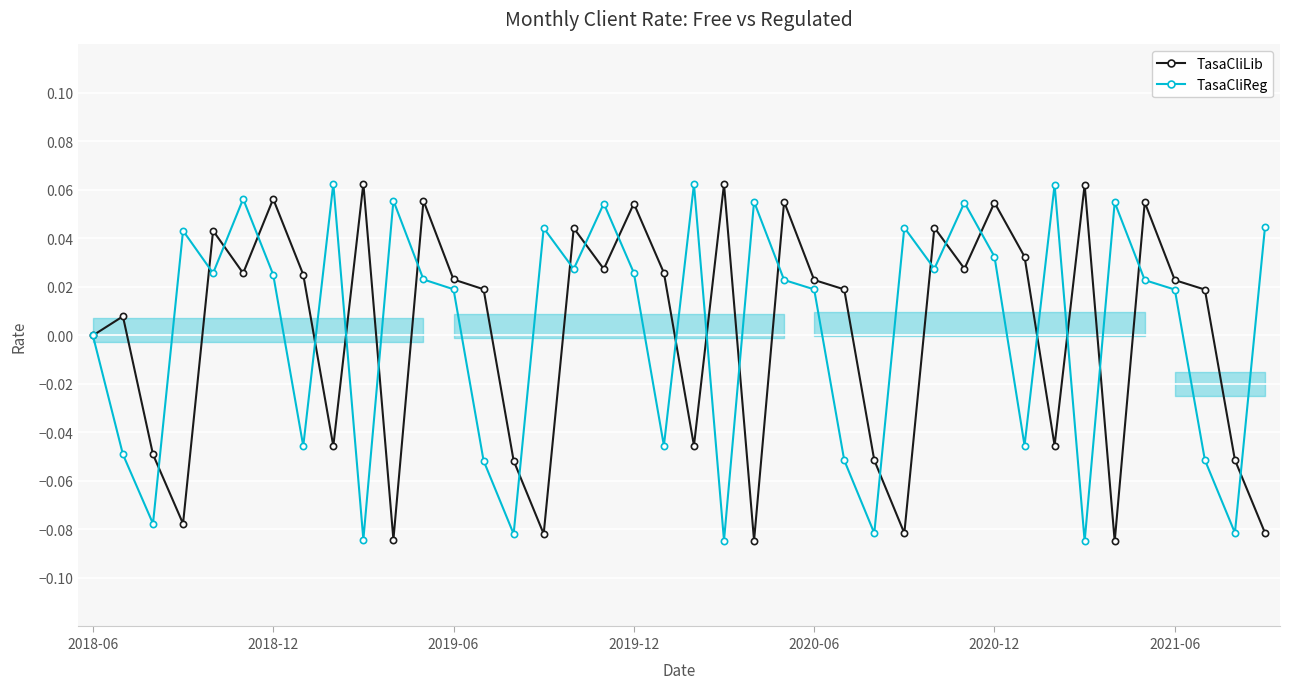

Is it true that TasaCliLib equals 0.0 at 2019-12?

False